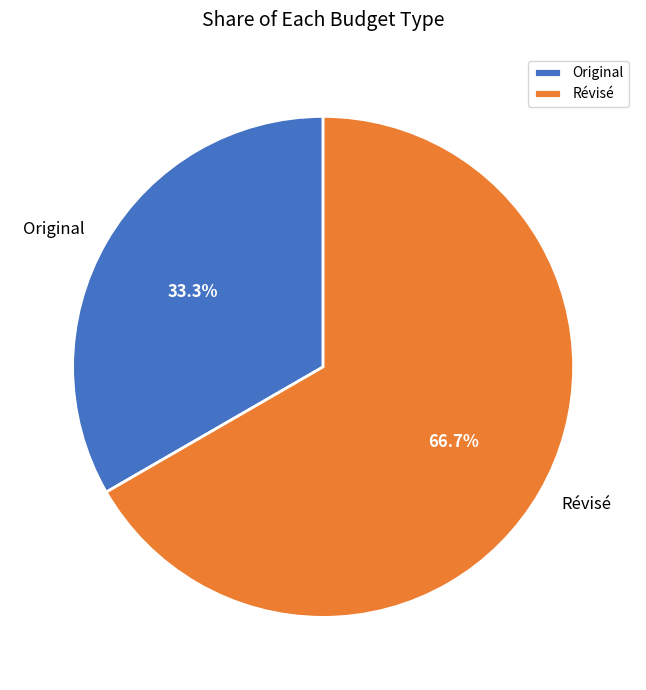

Between Révisé and Original, which is larger?

Révisé